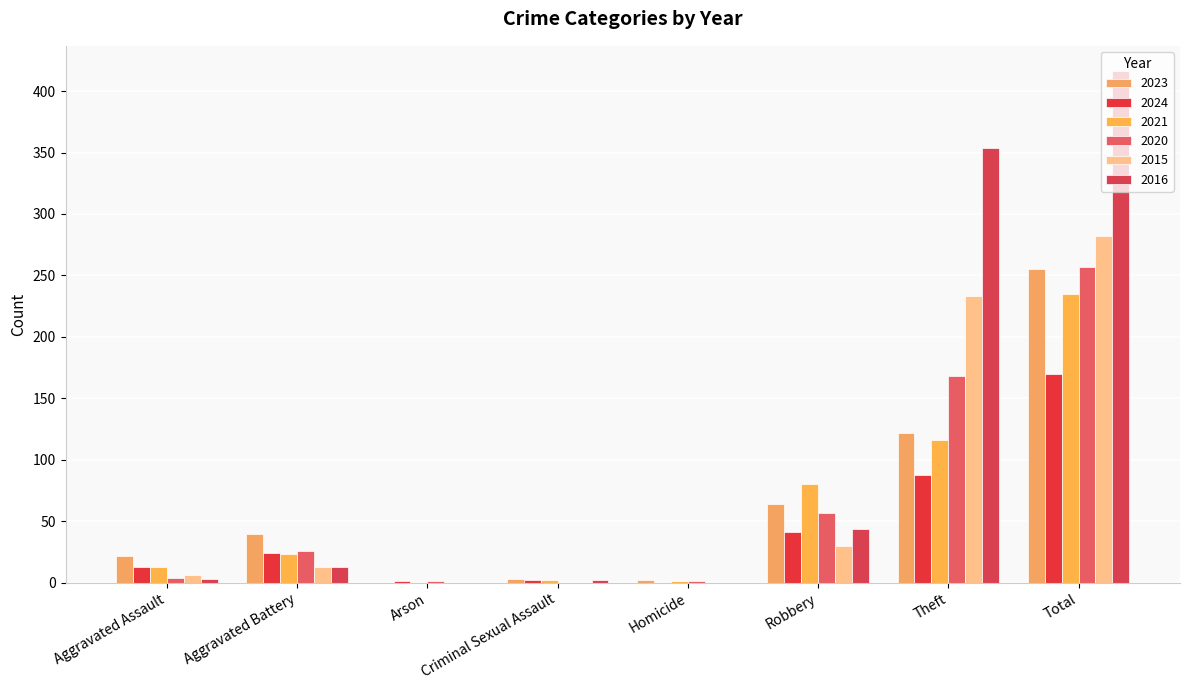

What is the total value across all series at Criminal Sexual Assault?

9